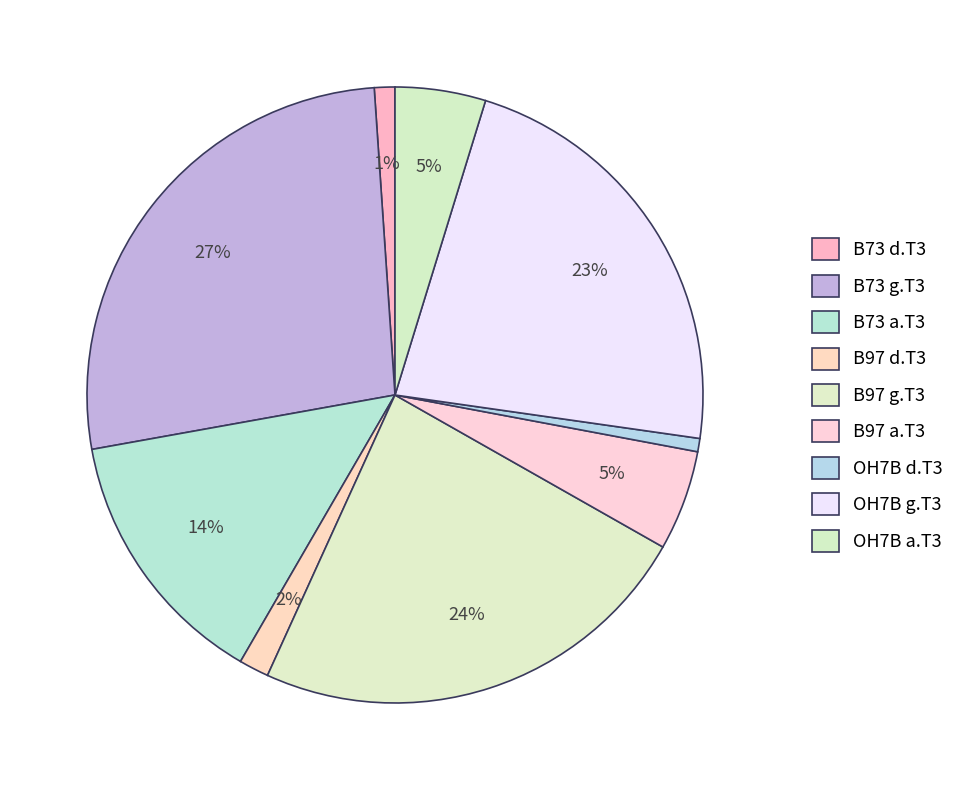

Count the number of slices in the pie.

9